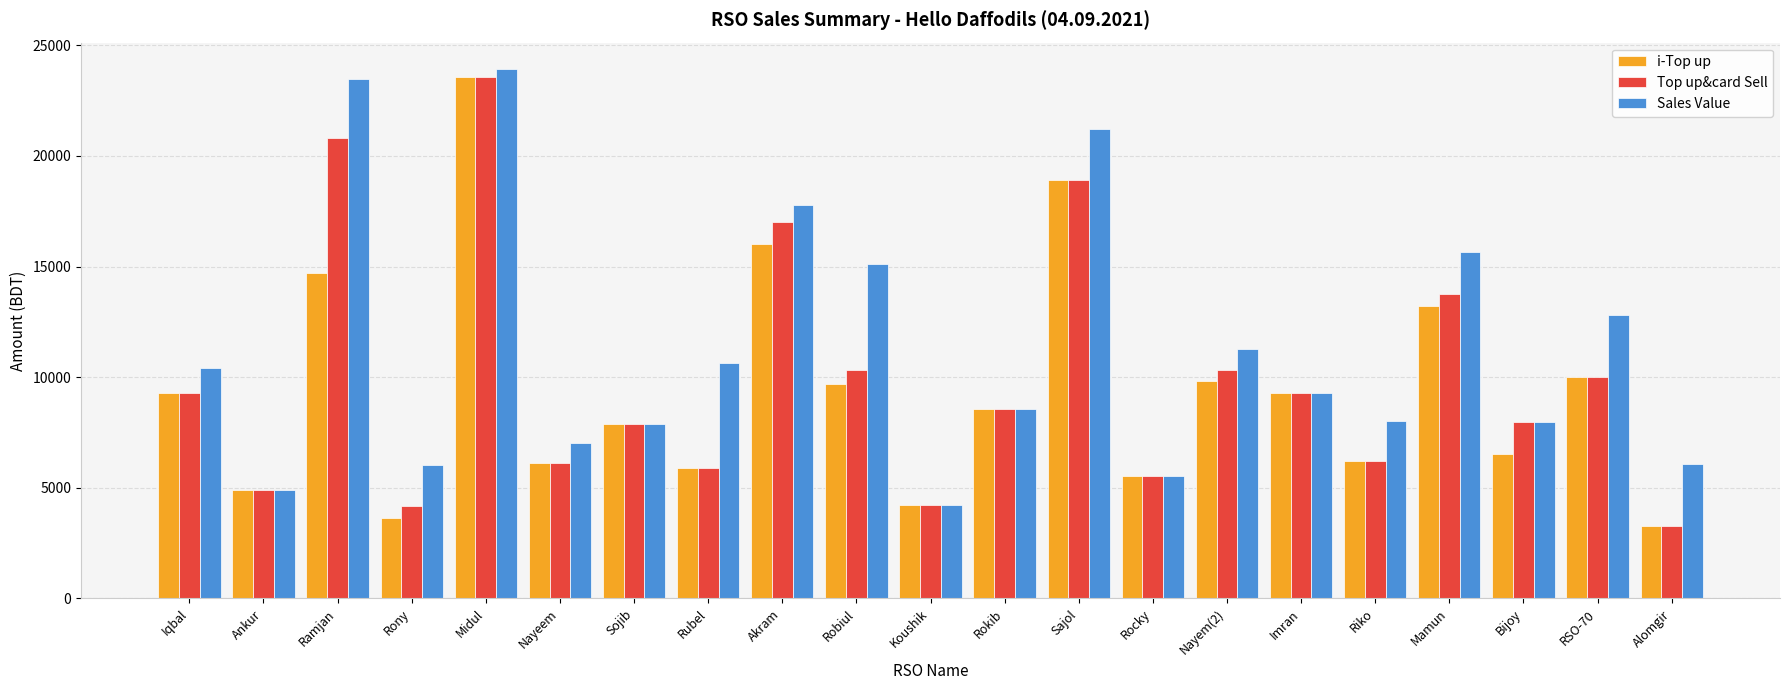

How many bars are there in each group?

3